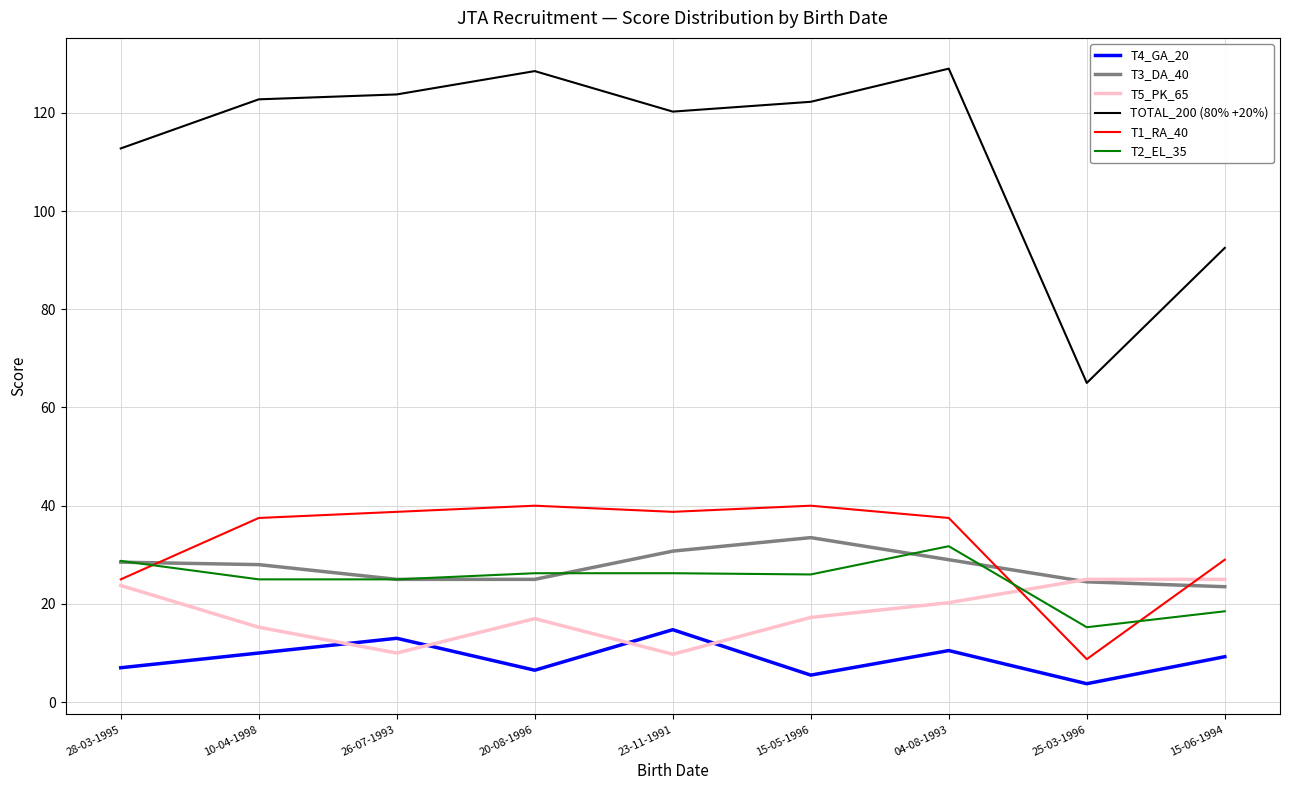

Where does the T3_DA_40 series first go above 28?

28-03-1995